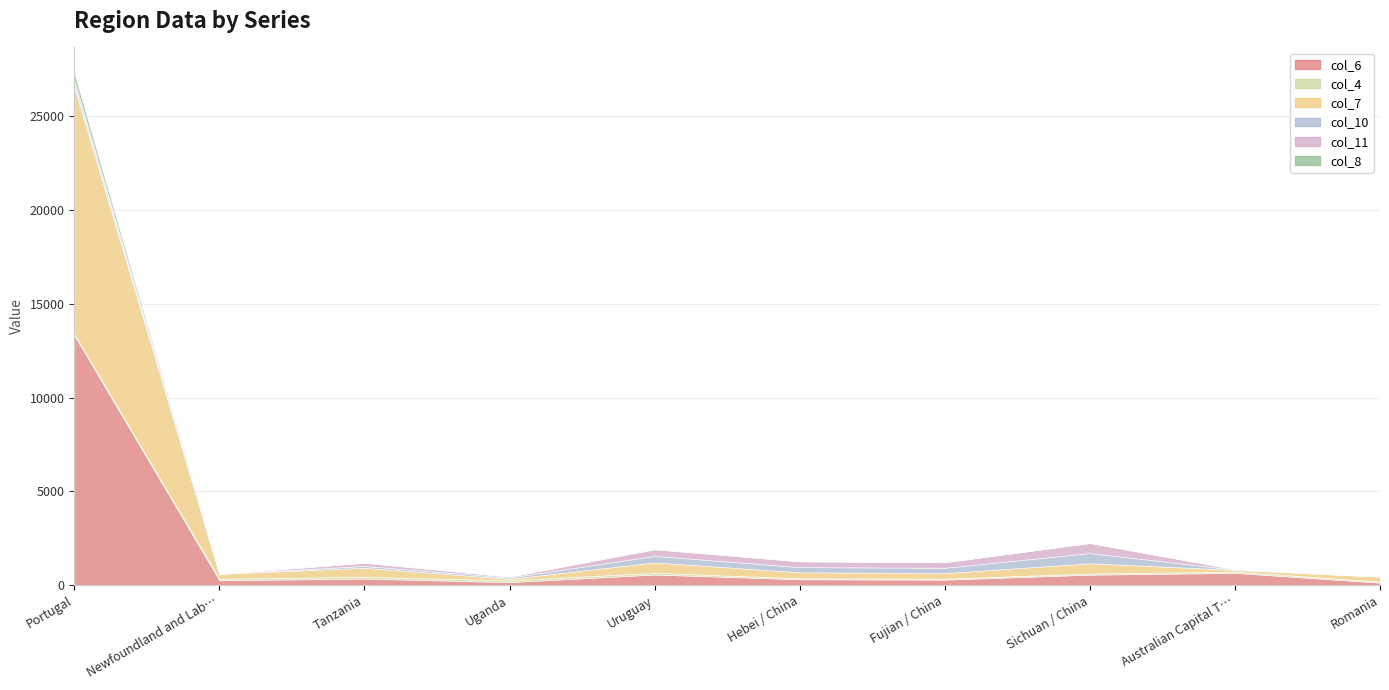

What is the total value across all series at Uganda?

457